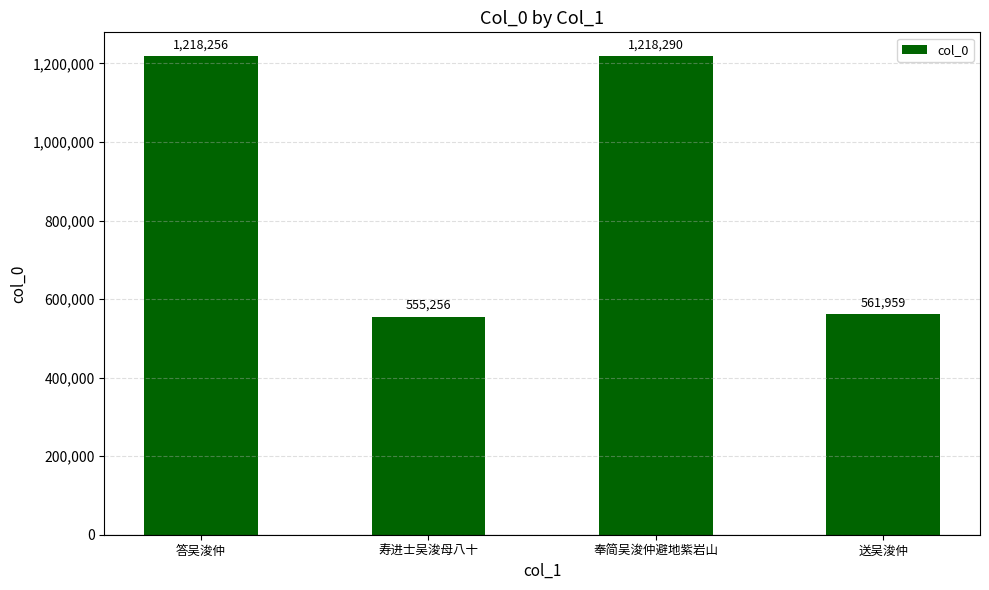

Are the bars grouped side by side (vs. stacked)?

No